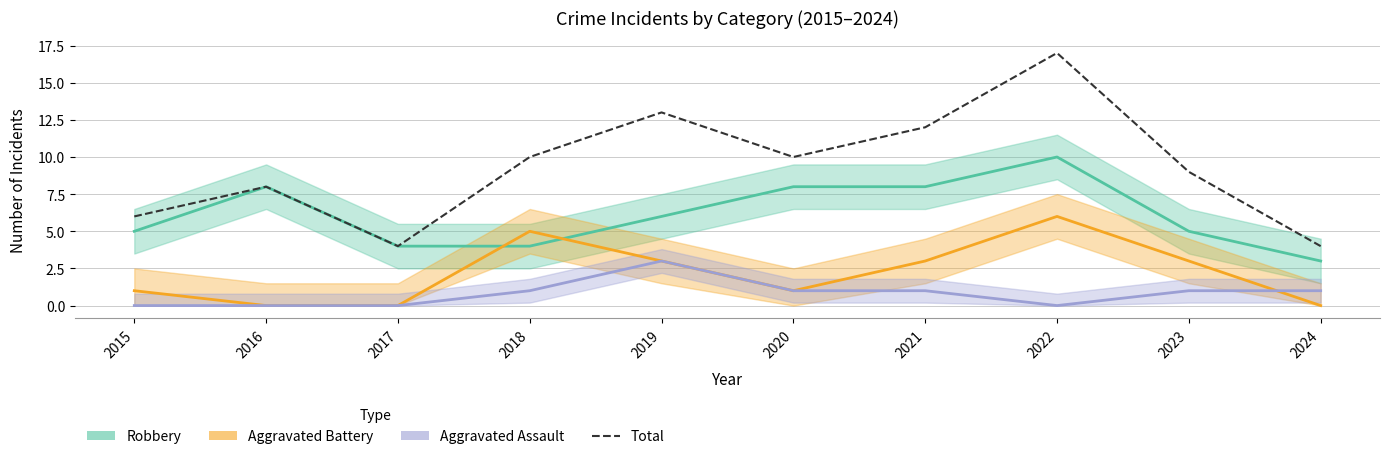

True or false: Robbery has a value of 3 at 2024.

True